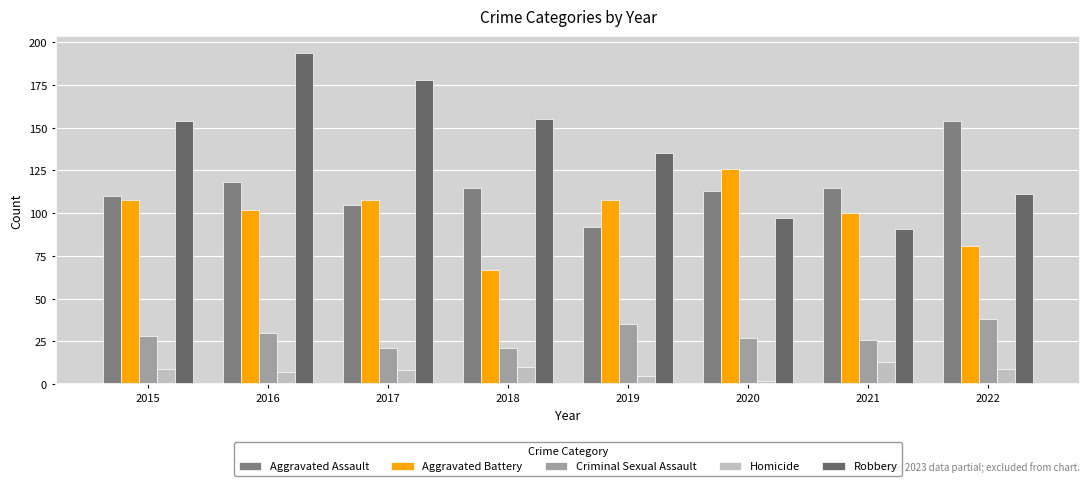

Which has a higher value, 2015 or 2018?

2018